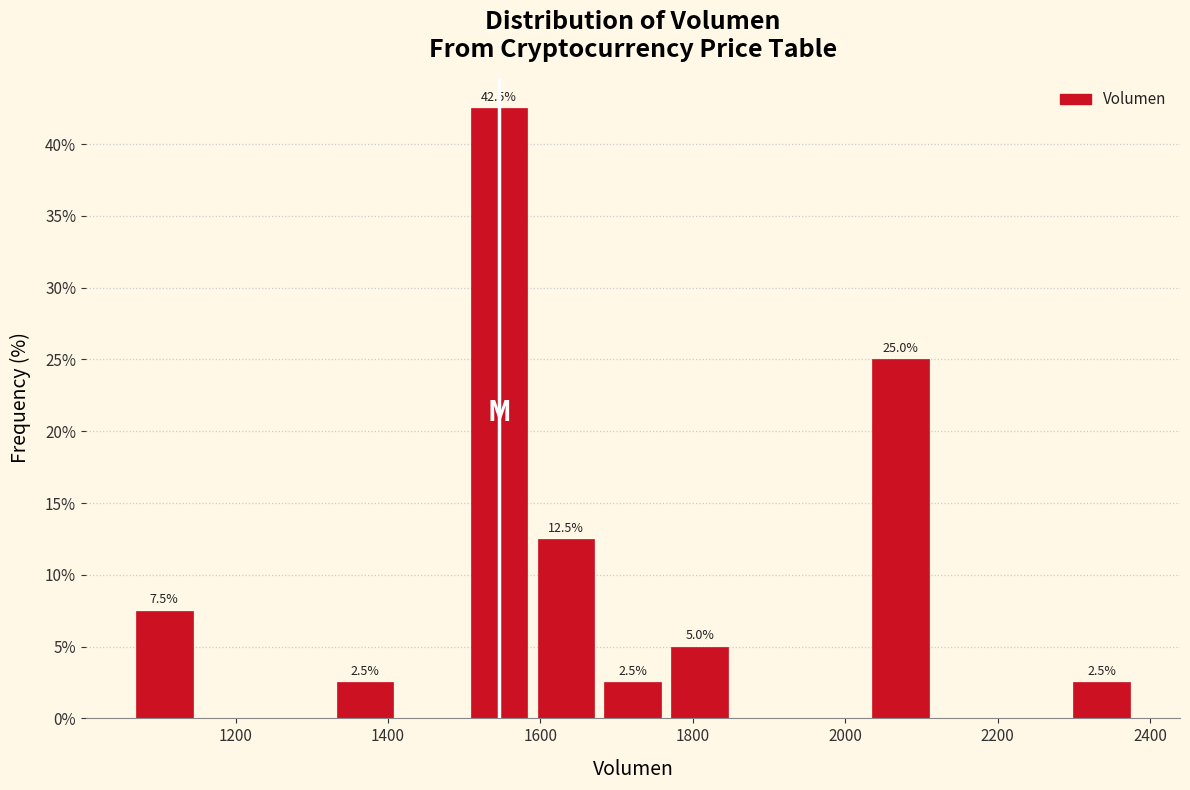

Over which range of the x-axis is the bar tallest?

1500 to 1580